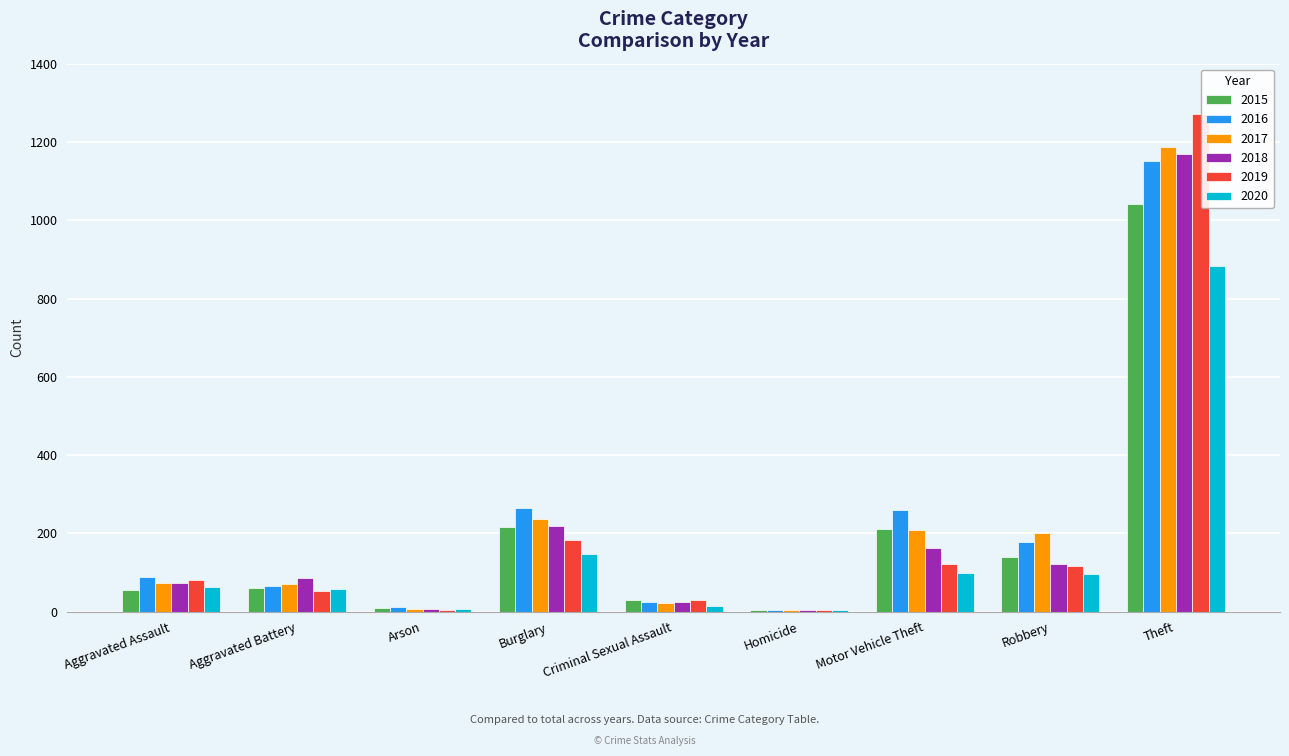

Which series changed the most between Burglary and Robbery?

2018